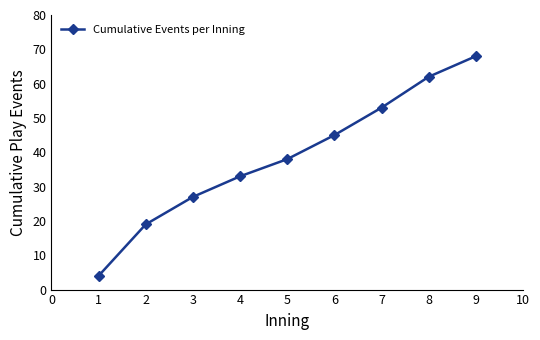

How many lines are shown in the chart?

1